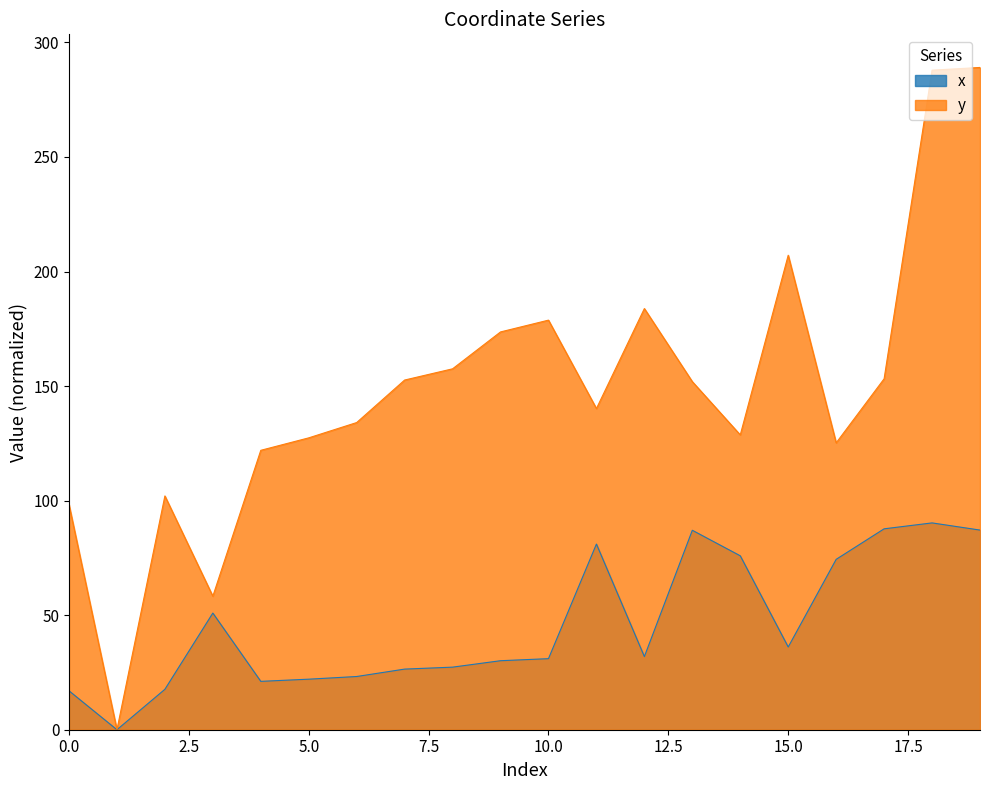

Reading right to left, extract all data points from this chart.

x: 19=87.1	18=90.3	17=87.7	16=74.4	15=36.1	14=75.9	13=87.1	12=31.9	11=81.0	10=31.0	9=30.1	8=27.3	7=26.5	6=23.2	5=22.1	4=21.1	3=50.9	2=17.6	1=0.0	0=17.0
y: 19=289.1	18=287.9	17=153.2	16=125.2	15=207.1	14=128.7	13=151.9	12=183.8	11=140.2	10=178.8	9=173.6	8=157.5	7=152.6	6=134.1	5=127.4	4=122.0	3=58.3	2=102.0	1=0.0	0=98.3